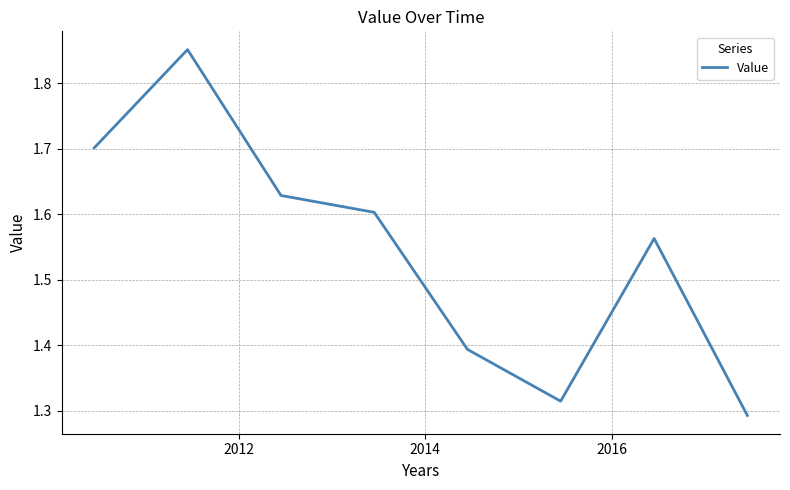

What is the sum of all values?

12.3